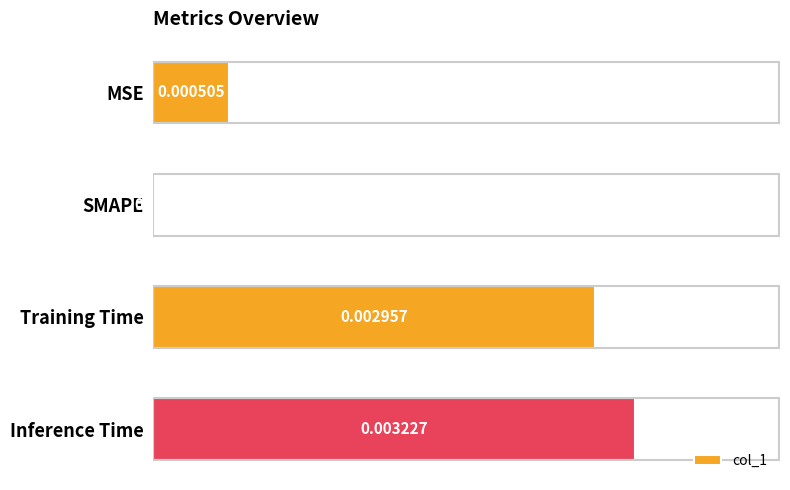

Count the values in the range 0 to 1.

4